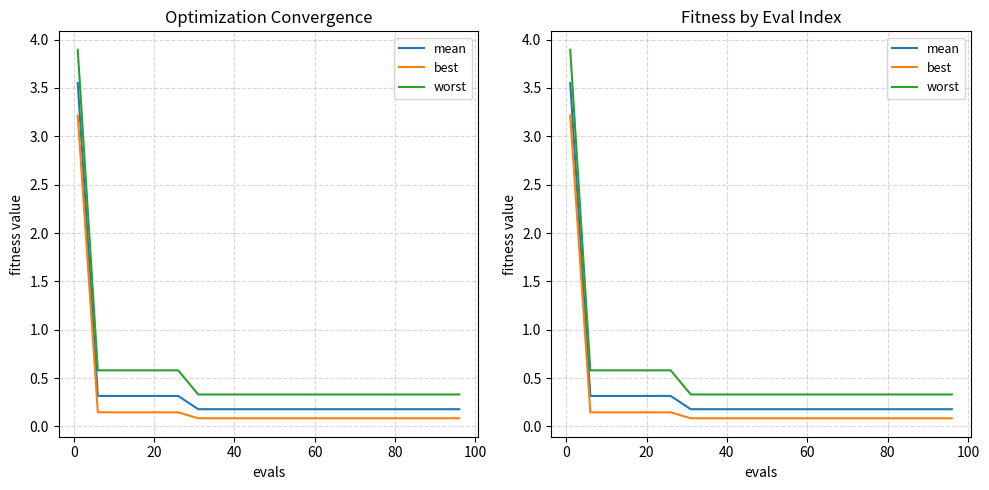

Is this an area chart (filled region under the line)?

No